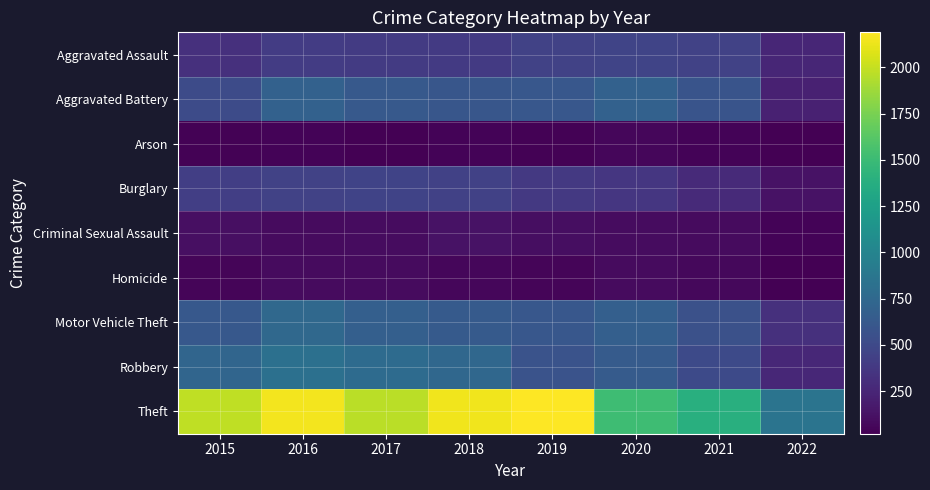

Reading right to left, list all the values displayed in this chart.

Aggravated Assault: 2022=250	2021=452	2020=468	2019=452	2018=392	2017=396	2016=402	2015=323
Aggravated Battery: 2022=223	2021=587	2020=691	2019=608	2018=600	2017=623	2016=691	2015=515
Arson: 2022=20	2021=43	2020=55	2019=32	2018=37	2017=23	2016=40	2015=35
Burglary: 2022=130	2021=280	2020=363	2019=383	2018=443	2017=453	2016=451	2015=422
Criminal Sexual Assault: 2022=45	2021=82	2020=88	2019=102	2018=122	2017=90	2016=87	2015=105
Homicide: 2022=25	2021=69	2020=81	2019=53	2018=56	2017=82	2016=87	2015=50
Motor Vehicle Theft: 2022=320	2021=560	2020=675	2019=611	2018=631	2017=680	2016=756	2015=614
Robbery: 2022=261	2021=506	2020=639	2019=577	2018=741	2017=780	2016=819	2015=726
Theft: 2022=858	2021=1392	2020=1518	2019=2190	2018=2140	2017=1968	2016=2148	2015=1981